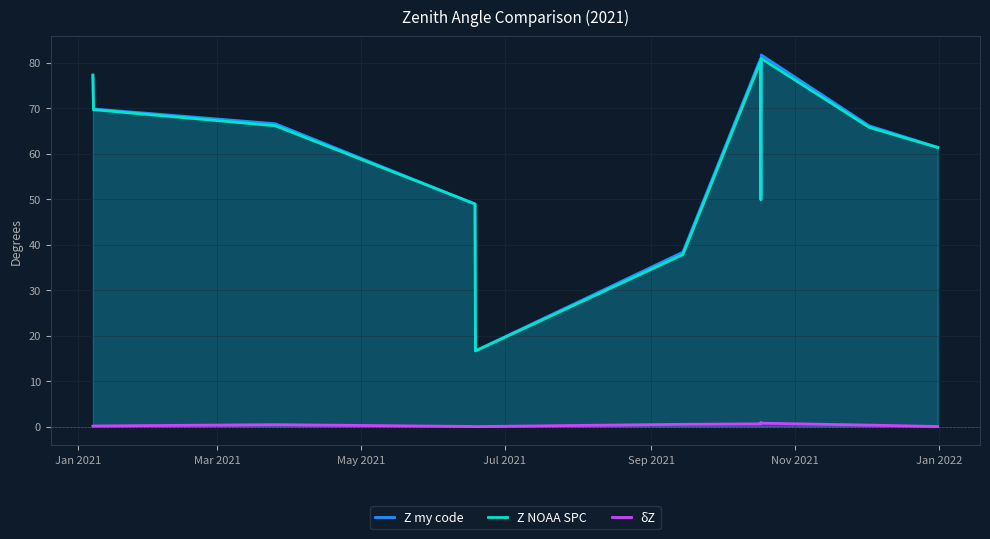

What is the sum of all δZ values?

4.1